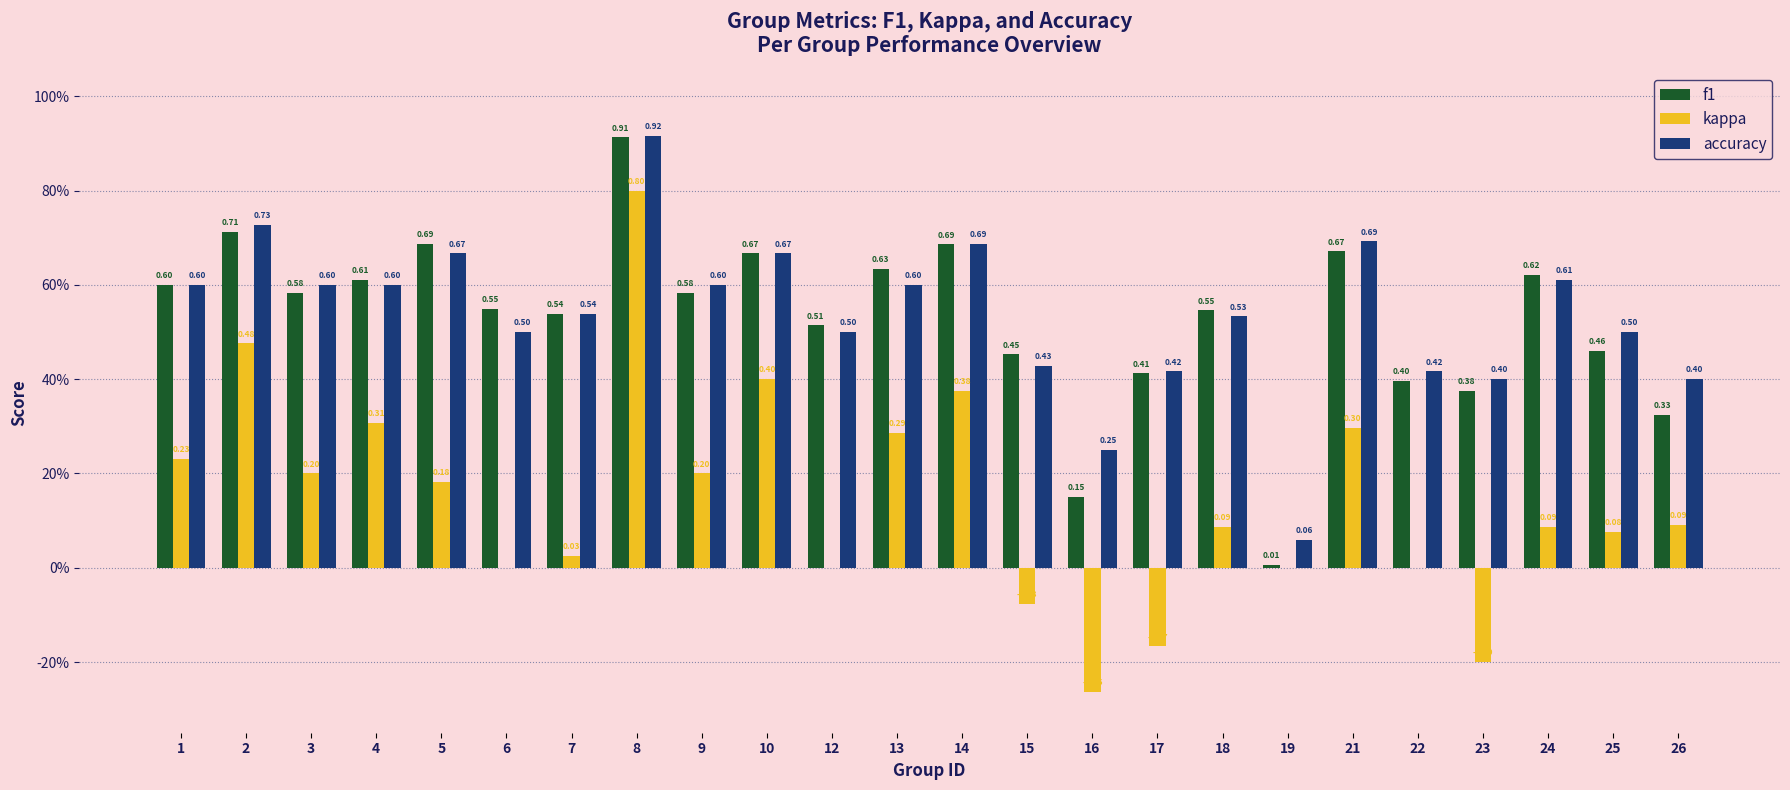

Are the bars grouped side by side (vs. stacked)?

Yes